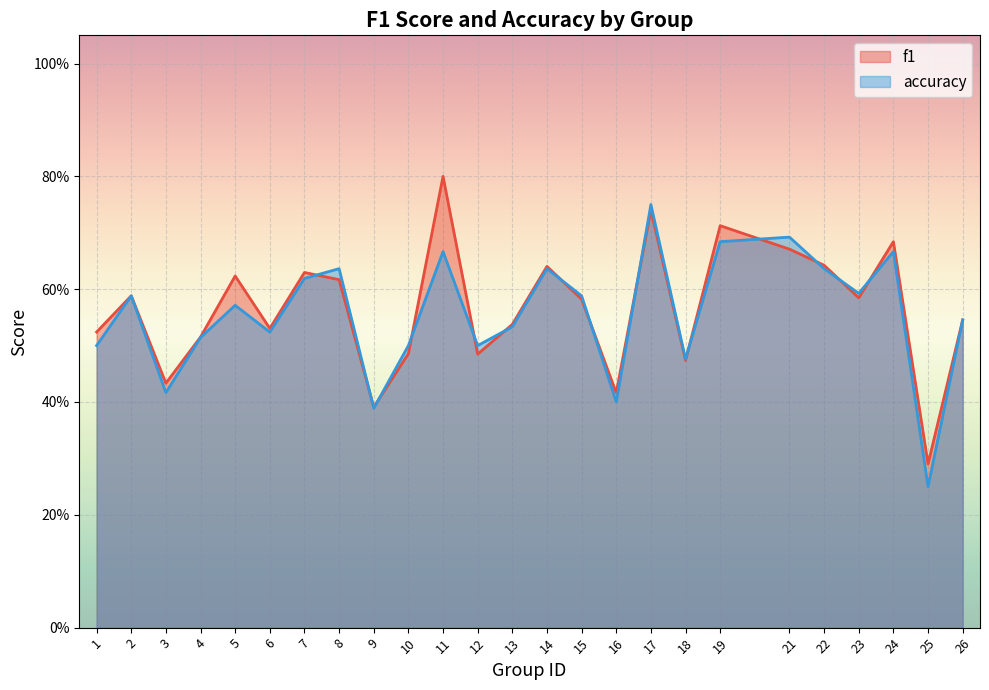

What is the value of the accuracy point at the 7th from the left?

0.6